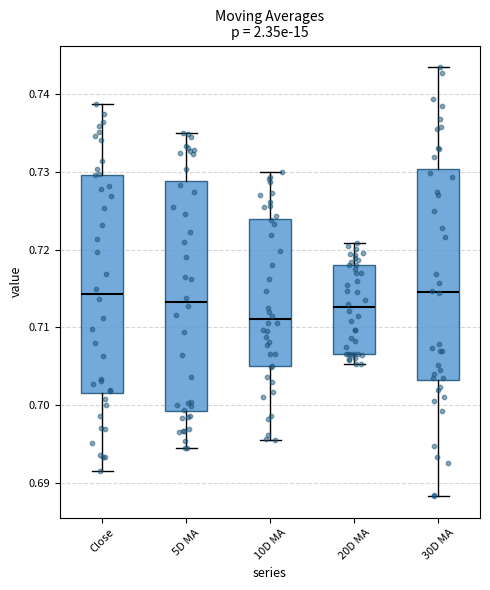

Which box has the lowest median line?

10D MA